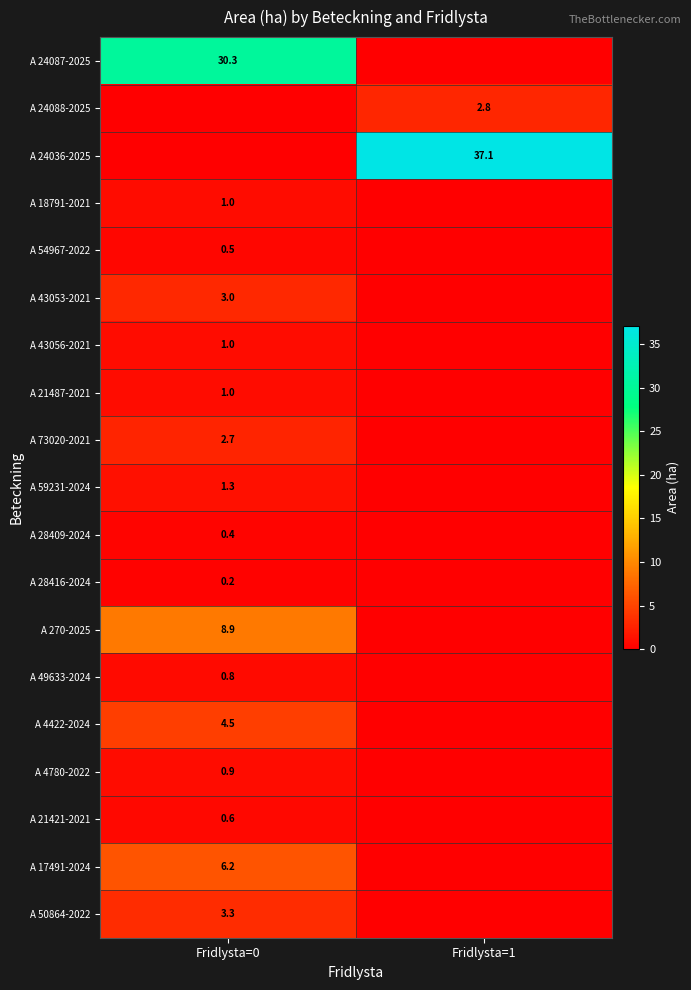

The A 21487-2021 series shows 1.0 at Fridlysta=0. True or false?

True